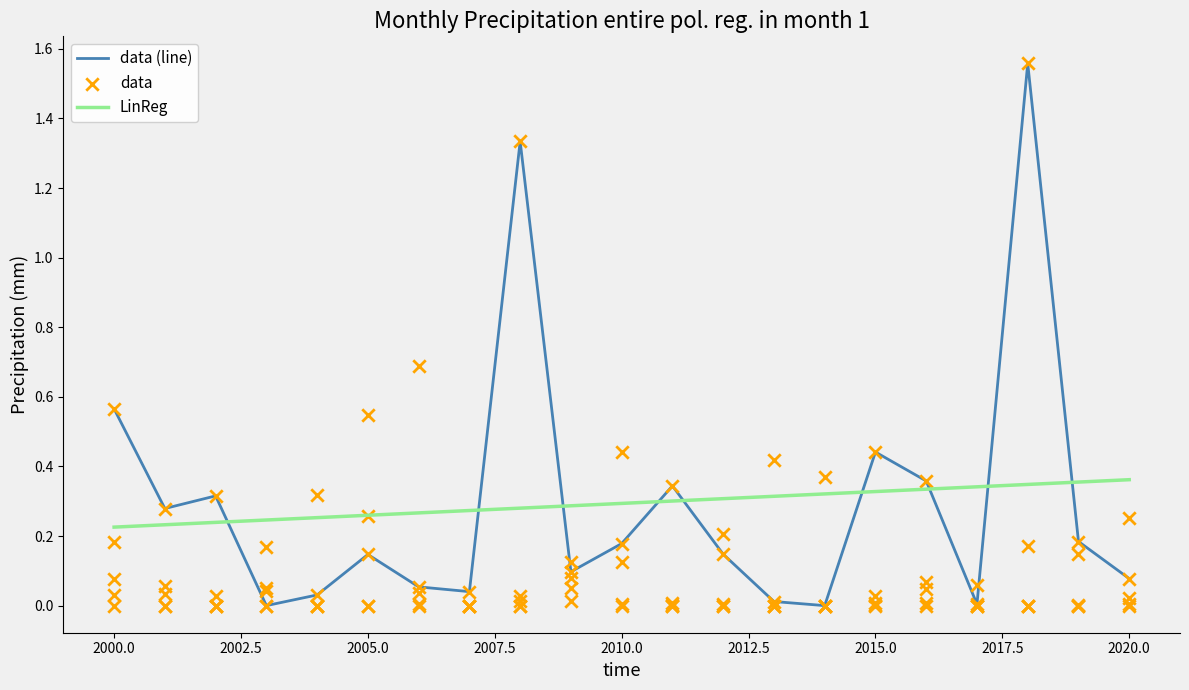

Is it true that LinReg equals 0.1 at 2000.0?

False